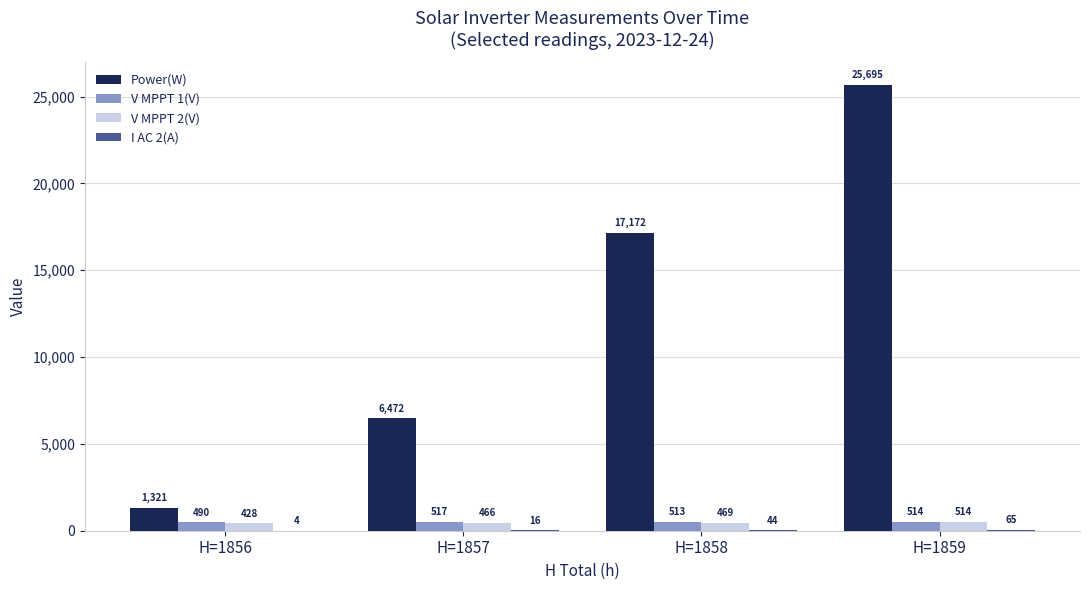

Which category has the highest value across all series?

H=1859